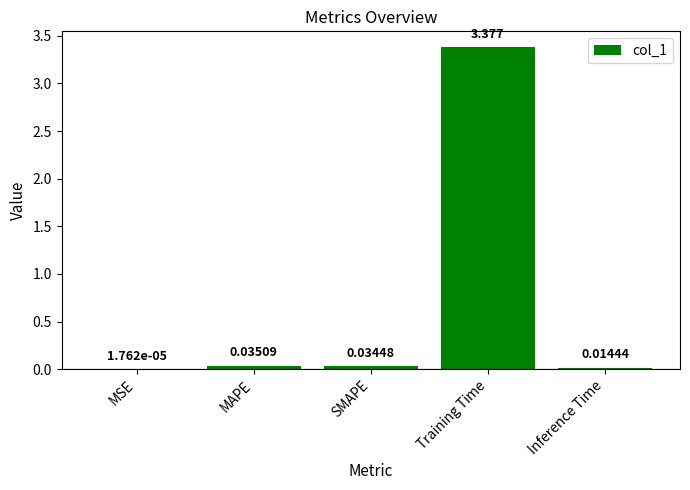

The value at Training Time is 1.8. True or false?

False